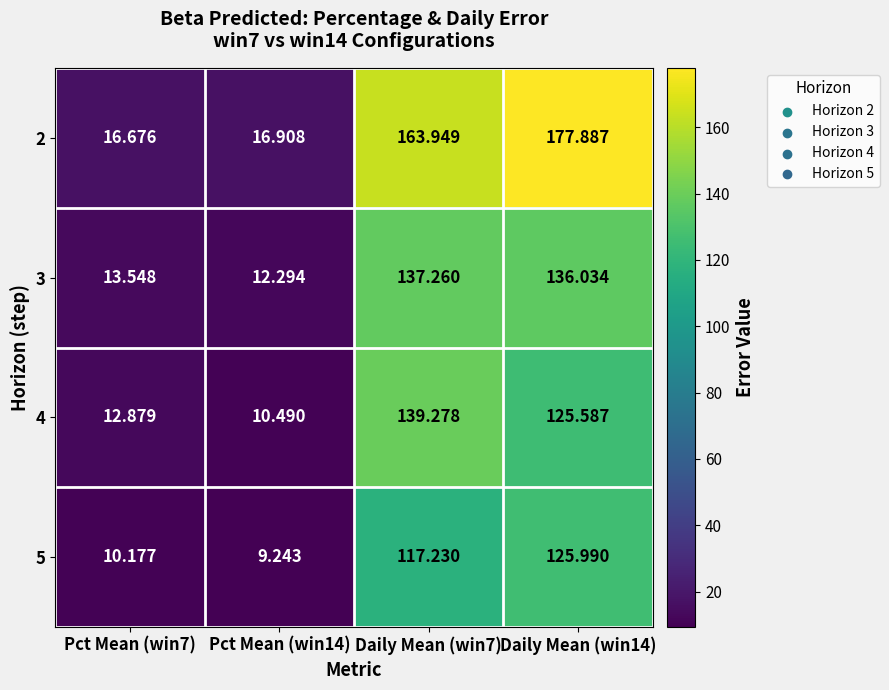

Count the number of data series in this chart.

4